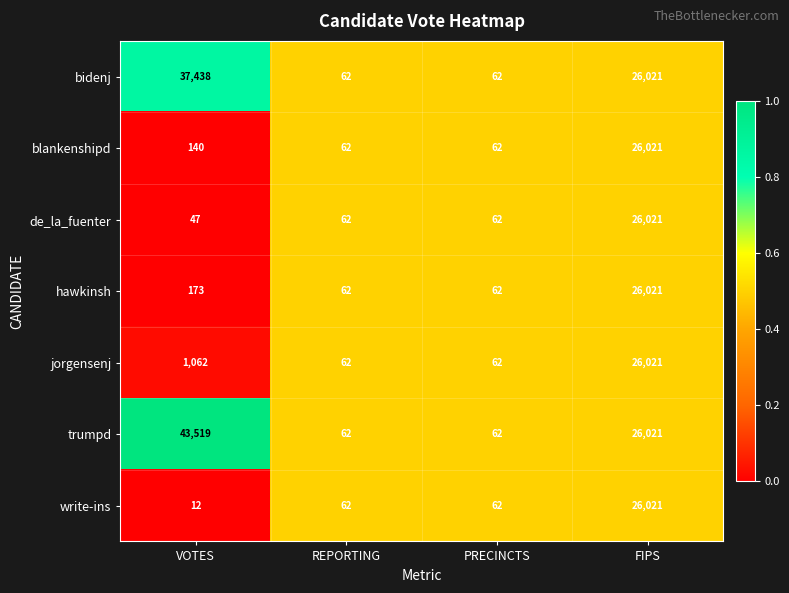

What is the difference between the second highest and second lowest values in the bidenj series?

25959